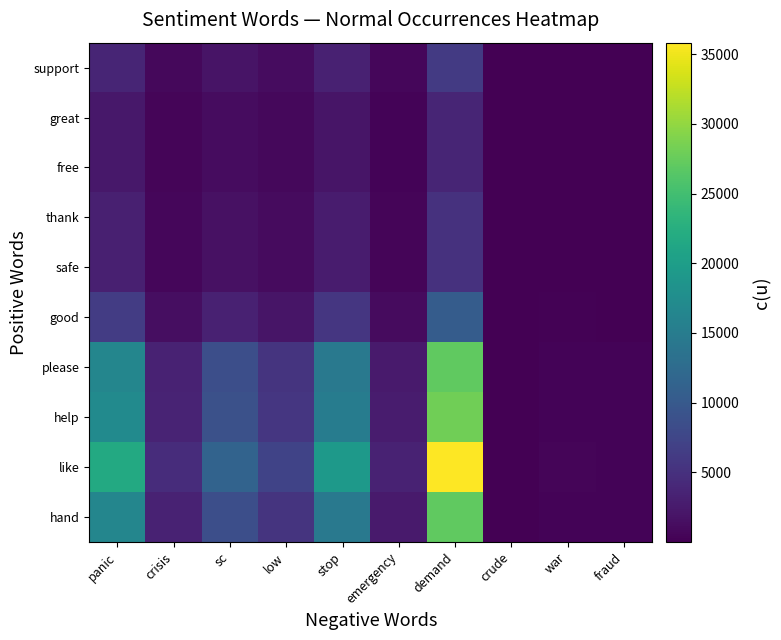

Reading left to right, list all the values displayed in this chart.

hand: panic=16480	crisis=3440	sc=8640	low=5440	stop=14480	emergency=2640	demand=27040	crude=80	war=400	fraud=320
like: panic=21836	crisis=4558	sc=11448	low=7208	stop=19186	emergency=3498	demand=35828	crude=106	war=530	fraud=424
help: panic=17098	crisis=3569	sc=8964	low=5644	stop=15023	emergency=2739	demand=28054	crude=83	war=415	fraud=332
please: panic=16480	crisis=3440	sc=8640	low=5440	stop=14480	emergency=2640	demand=27040	crude=80	war=400	fraud=320
good: panic=6386	crisis=1333	sc=3348	low=2108	stop=5611	emergency=1023	demand=10478	crude=31	war=155	fraud=124
safe: panic=3090	crisis=645	sc=1620	low=1020	stop=2715	emergency=495	demand=5070	crude=15	war=75	fraud=60
thank: panic=3090	crisis=645	sc=1620	low=1020	stop=2715	emergency=495	demand=5070	crude=15	war=75	fraud=60
free: panic=2266	crisis=473	sc=1188	low=748	stop=1991	emergency=363	demand=3718	crude=11	war=55	fraud=44
great: panic=2266	crisis=473	sc=1188	low=748	stop=1991	emergency=363	demand=3718	crude=11	war=55	fraud=44
support: panic=3708	crisis=774	sc=1944	low=1224	stop=3258	emergency=594	demand=6084	crude=18	war=90	fraud=72